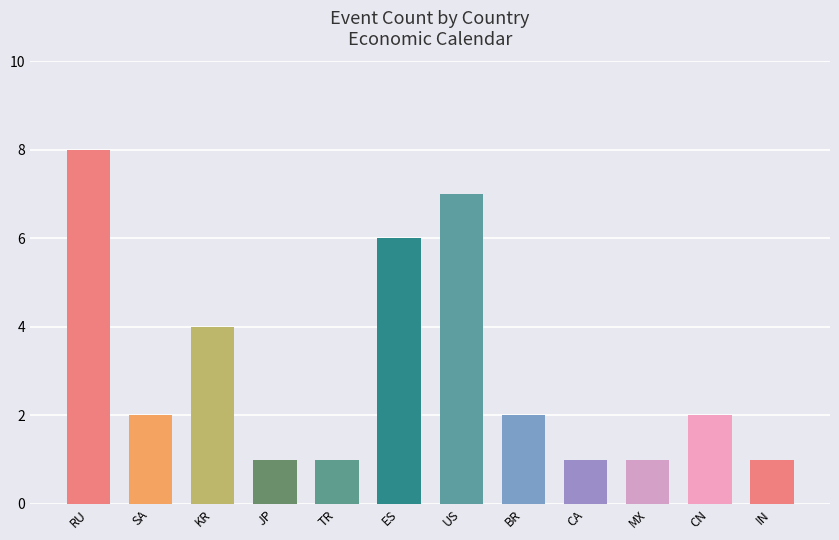

What is the label of the 12th bar from the right?

RU